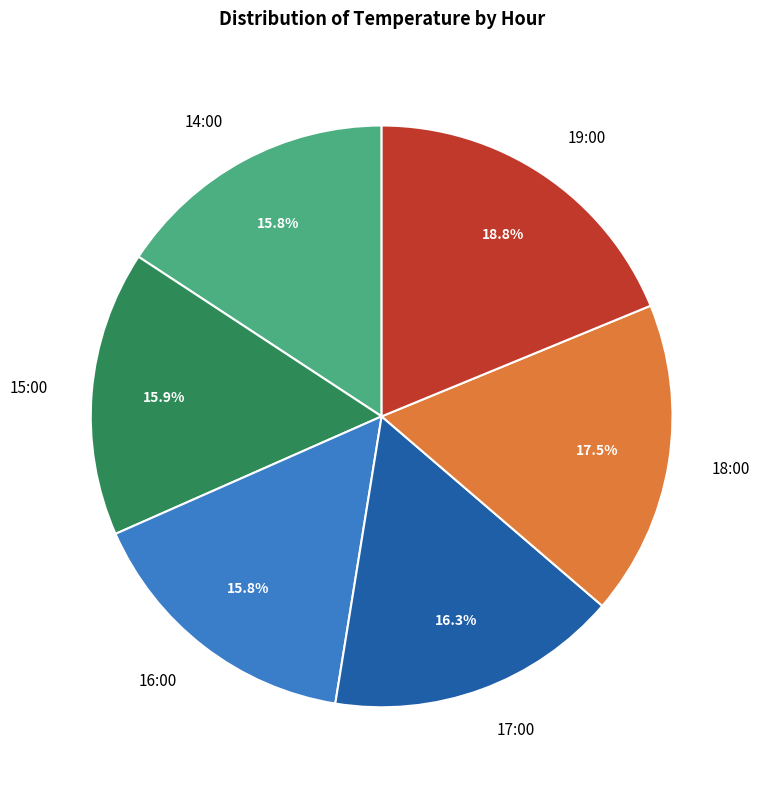

Do 18:00 and 14:00 together represent more than half of the pie?

No